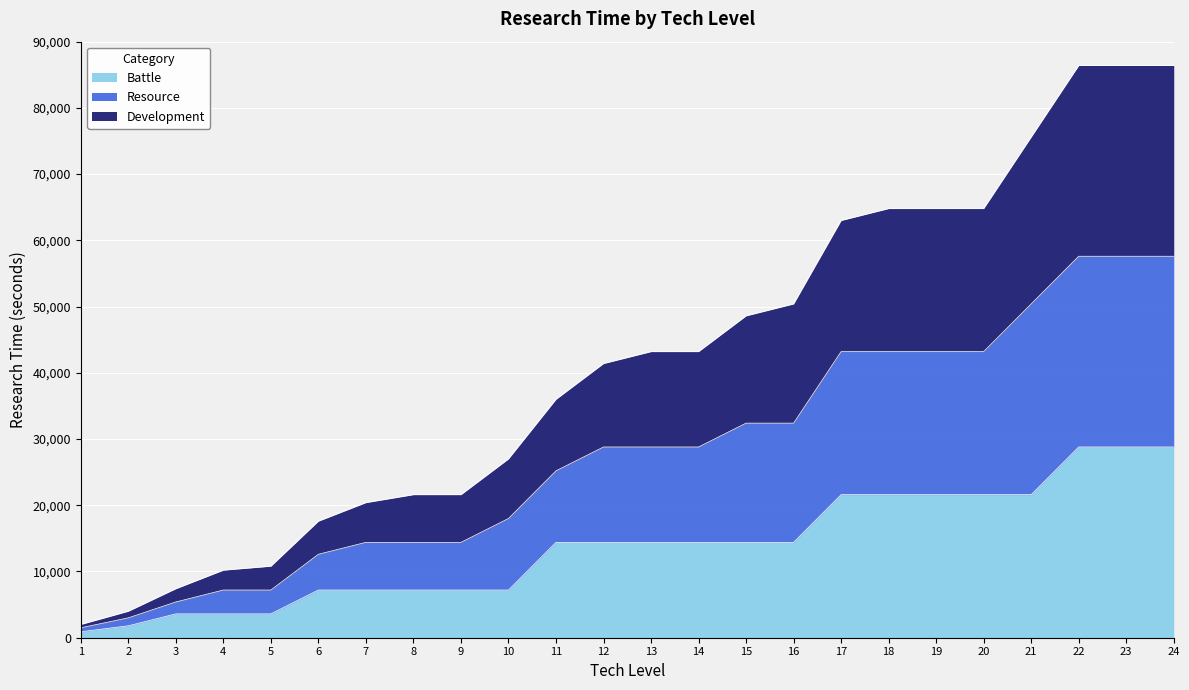

True or false: Battle has a value of 11020 at 9.

False